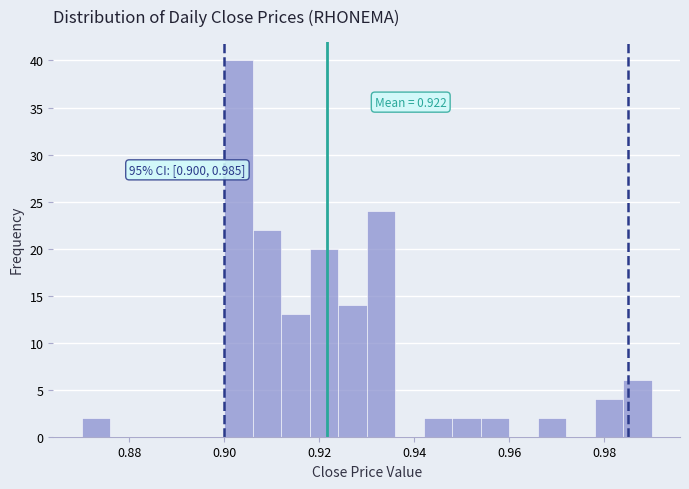

Read against the x-axis, roughly where is the centre of the tallest bar?

0.904